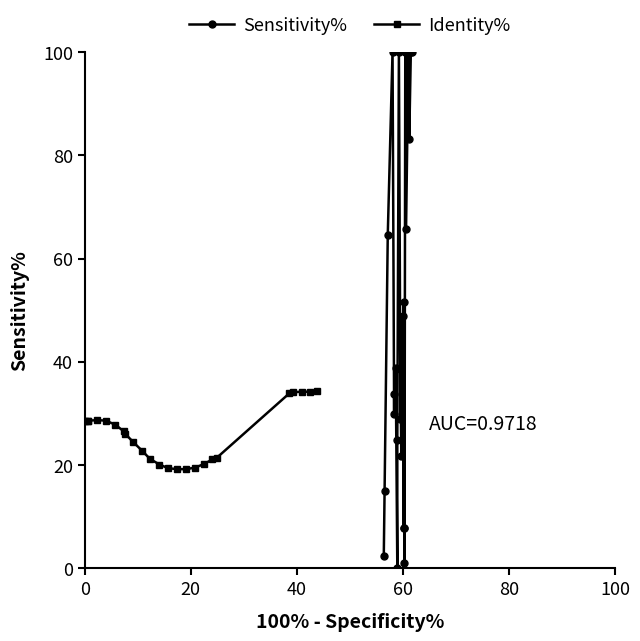

What is the difference between the second highest and second lowest values in the Identity% series?

15.0